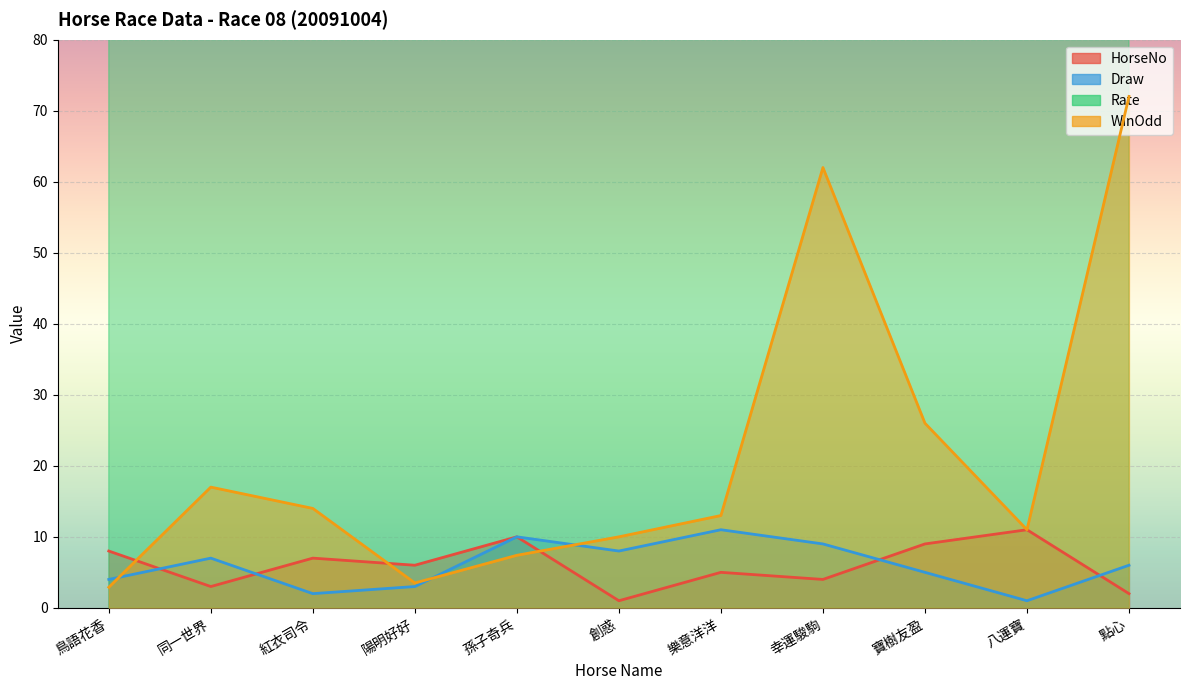

What is the label of the 3rd point from the left?

紅衣司令